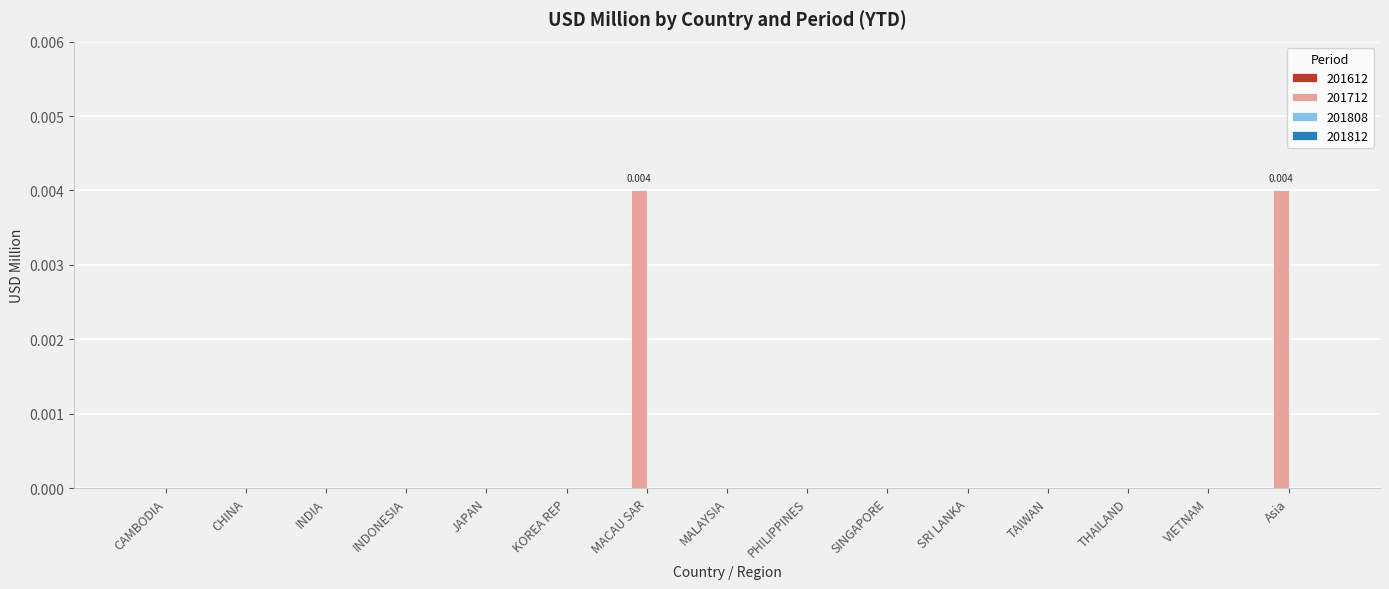

Are the bars horizontal?

No